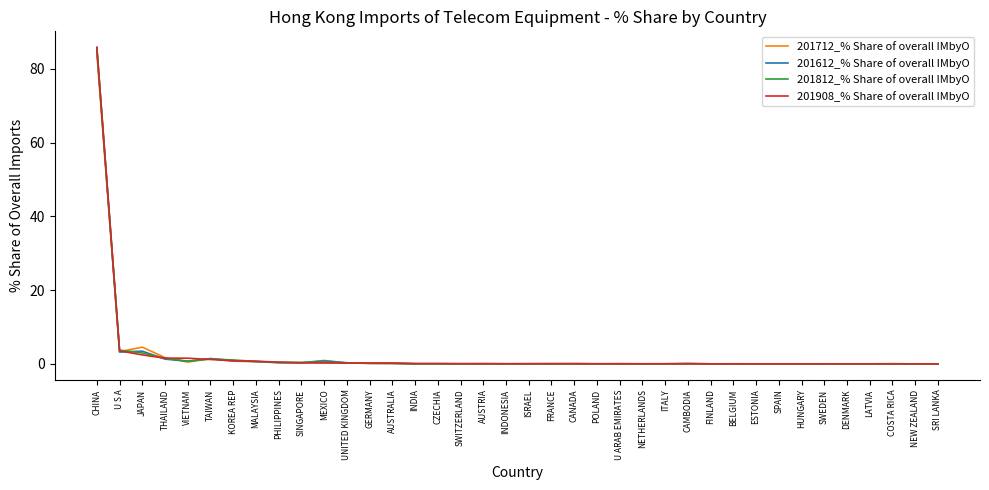

Which series has the largest range (max minus min)?

201908_% Share of overall IMbyO